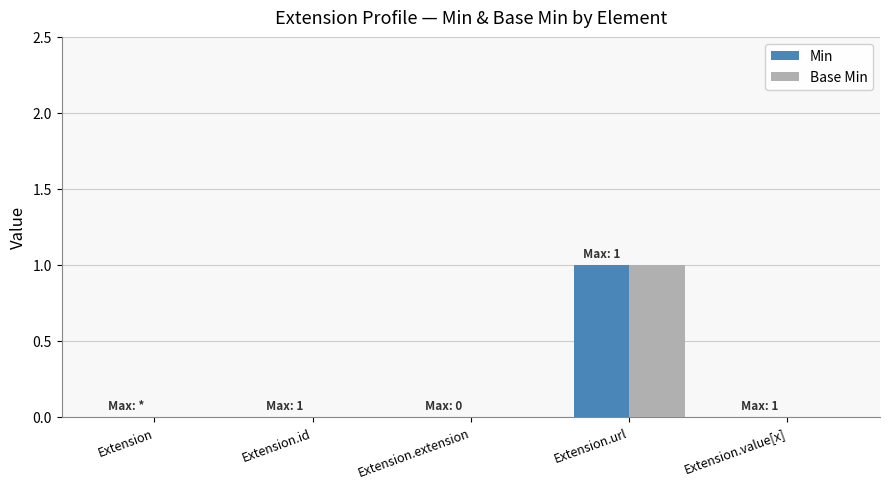

Are the bars horizontal?

No